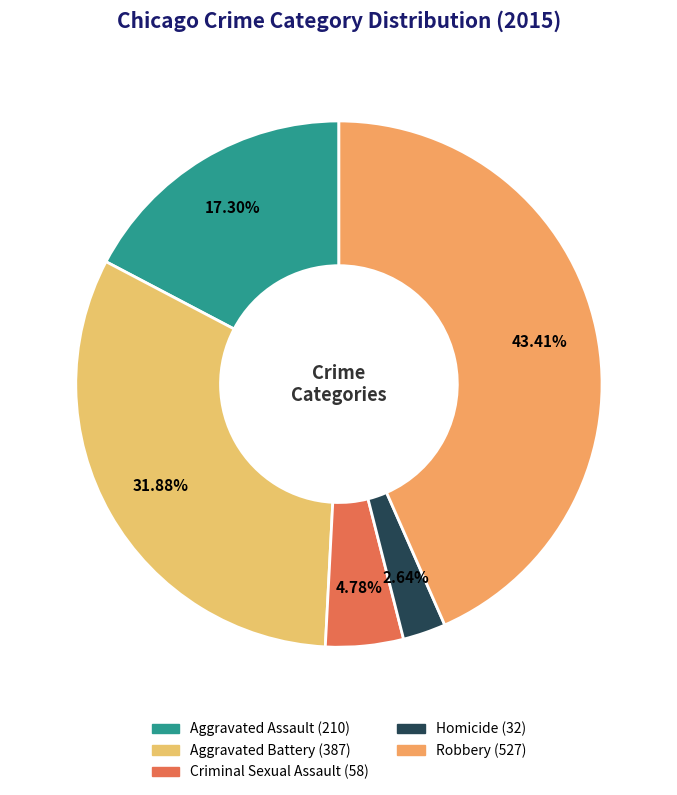

What is the change in value from Aggravated Battery to Homicide?

-355